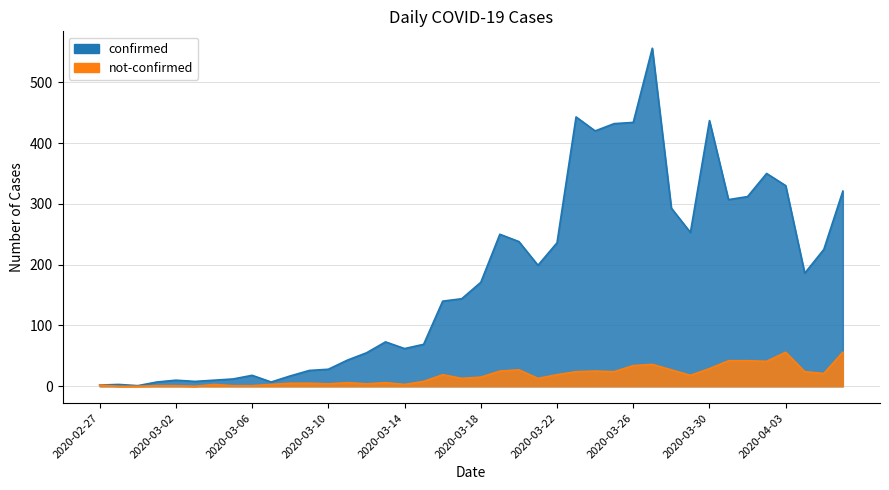

How many interior local valleys does the not-confirmed series have?

10